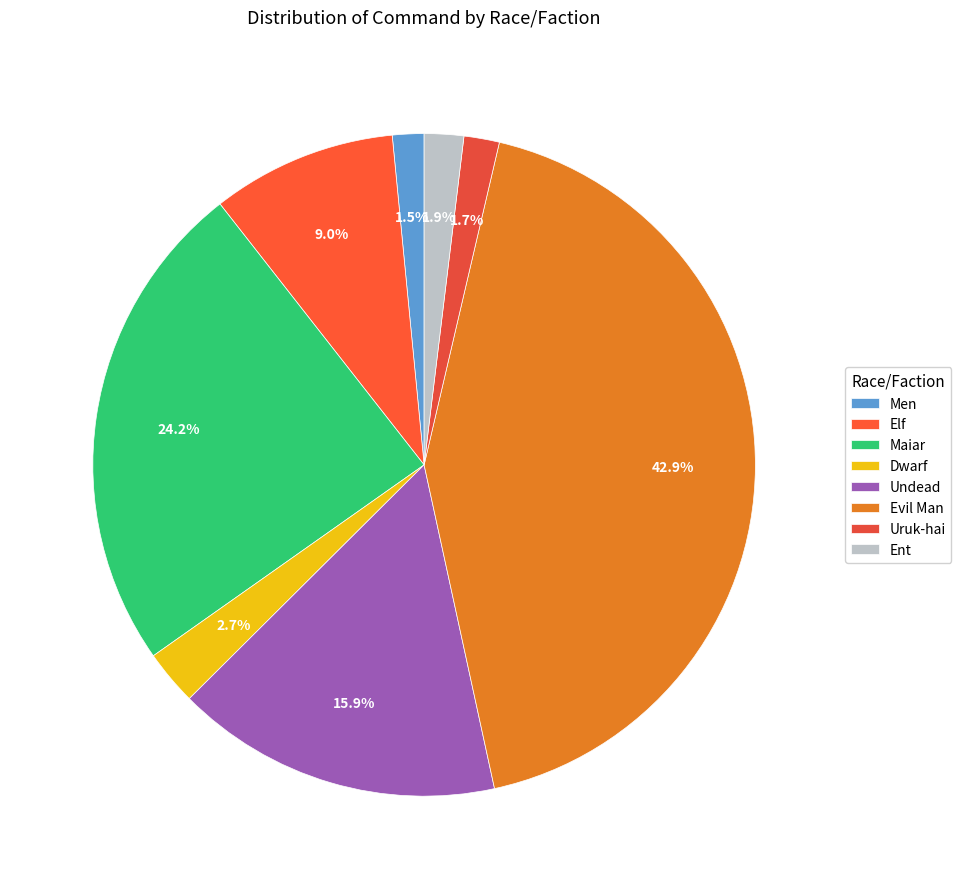

Count the number of slices in the pie.

8